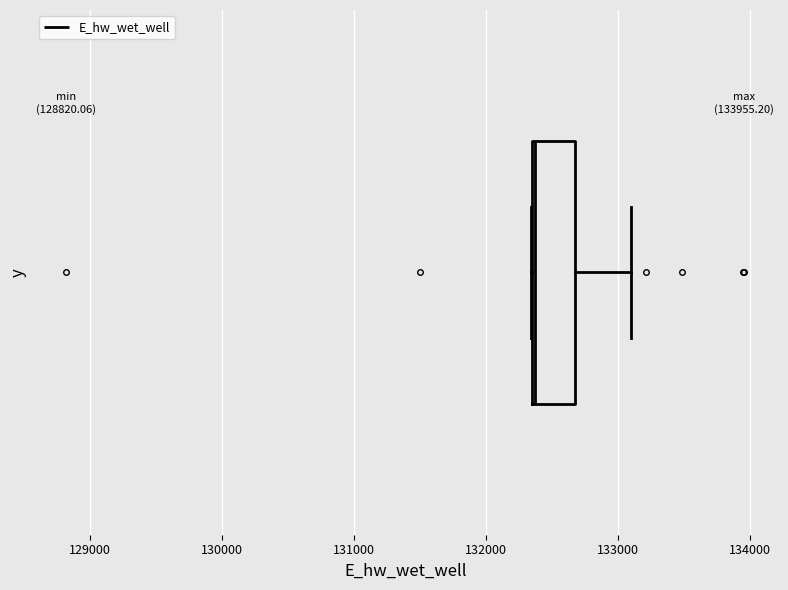

Where does the median line of the box sit on the x-axis? The values are not printed on the chart, so give them approximately, as read against the axis.

132400